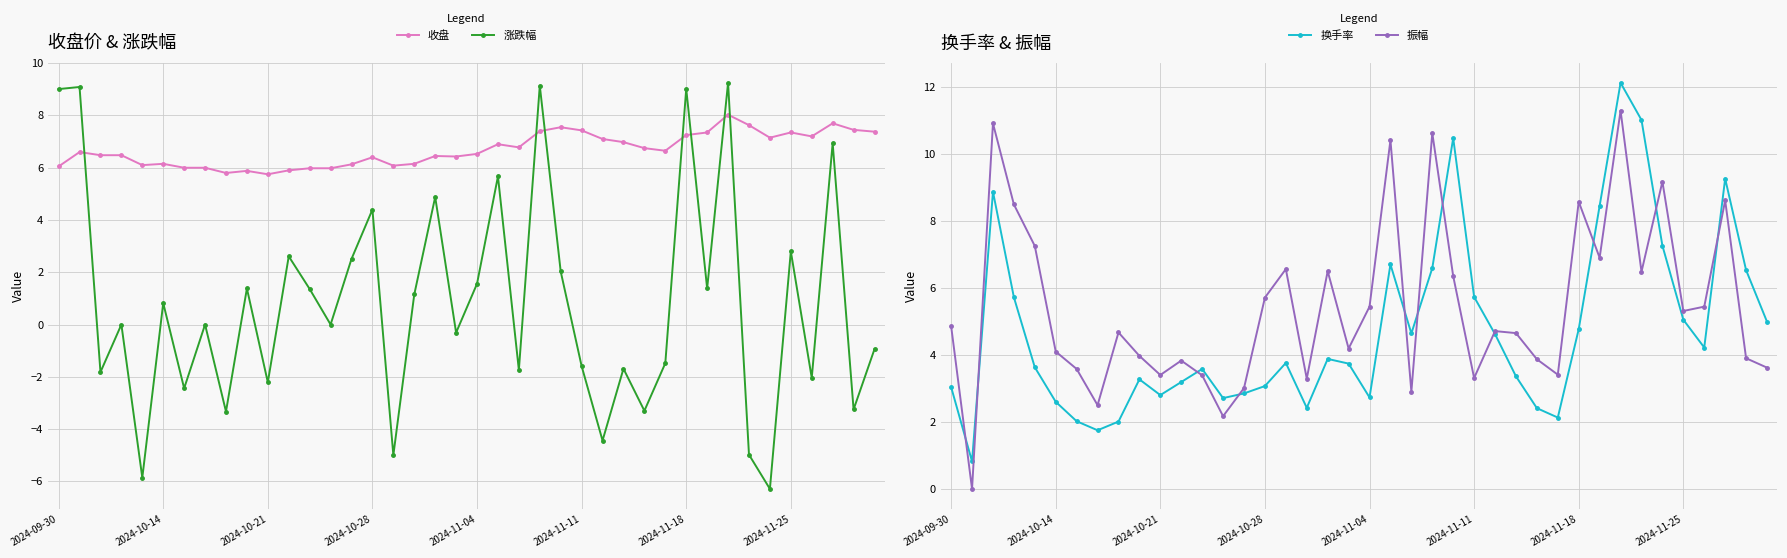

Reading right to left, list all the values displayed in this chart.

收盘: 7.4	7.5	7.7	7.2	7.3	7.2	7.6	8.0	7.3	7.2	6.7	6.8	7.0	7.1	7.4	7.5	7.4	6.8	6.9	6.5	6.4	6.5	6.2	6.1	6.4	6.1	6.0	6.0	5.9	5.8	5.9	5.8	6.0	6.0	6.2	6.1	6.5	6.5	6.6	6.0
涨跌幅: -0.9	-3.2	6.9	-2.0	2.8	-6.3	-5.0	9.2	1.4	9.0	-1.5	-3.3	-1.7	-4.4	-1.6	2.0	9.1	-1.7	5.7	1.6	-0.3	4.9	1.1	-5.0	4.4	2.5	0.0	1.4	2.6	-2.2	1.4	-3.3	0.0	-2.4	0.8	-5.9	0.0	-1.8	9.1	9.0
换手率: 5.0	6.5	9.3	4.2	5.0	7.3	11.0	12.1	8.4	4.8	2.1	2.4	3.4	4.6	5.7	10.5	6.6	4.6	6.7	2.7	3.7	3.9	2.4	3.8	3.1	2.9	2.7	3.6	3.2	2.8	3.3	2.0	1.8	2.0	2.6	3.6	5.7	8.9	0.8	3.0
振幅: 3.6	3.9	8.6	5.4	5.3	9.2	6.5	11.3	6.9	8.6	3.4	3.9	4.7	4.7	3.3	6.3	10.6	2.9	10.4	5.4	4.2	6.5	3.3	6.6	5.7	3.0	2.2	3.4	3.8	3.4	4.0	4.7	2.5	3.6	4.1	7.2	8.5	10.9	0.0	4.9